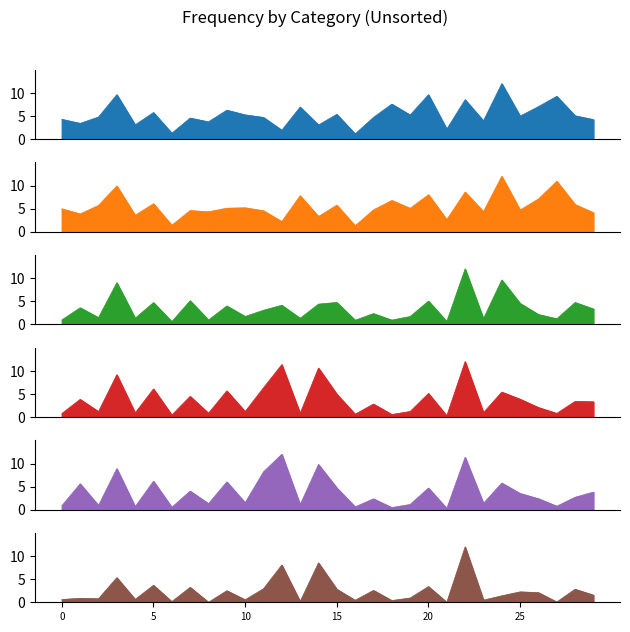

How many interior local peaks does the Total Circulation Per Capita series have?

11